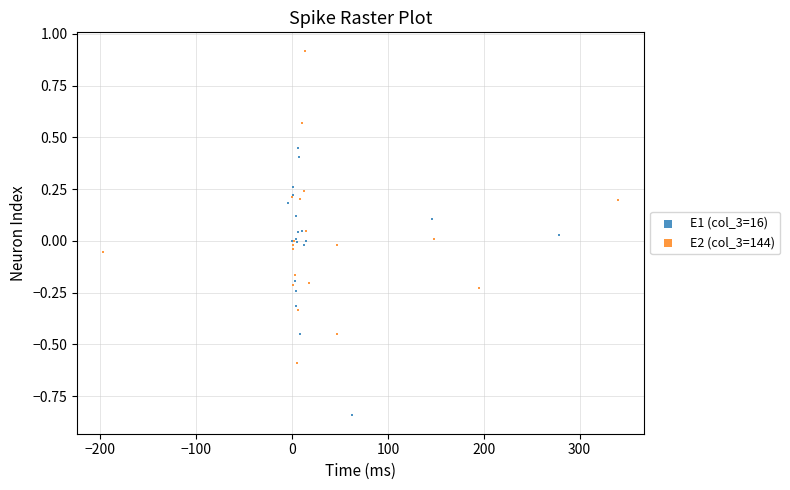

Which series contains the highest Y value?

E2 (col_3=144)